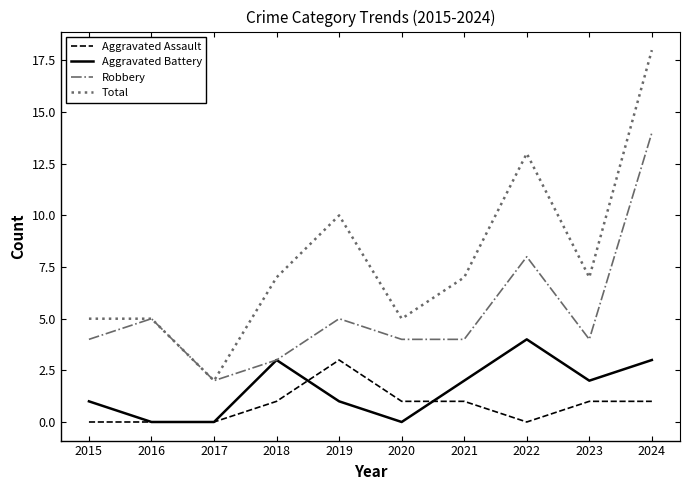

At which category is the sum across all series the highest?

2024